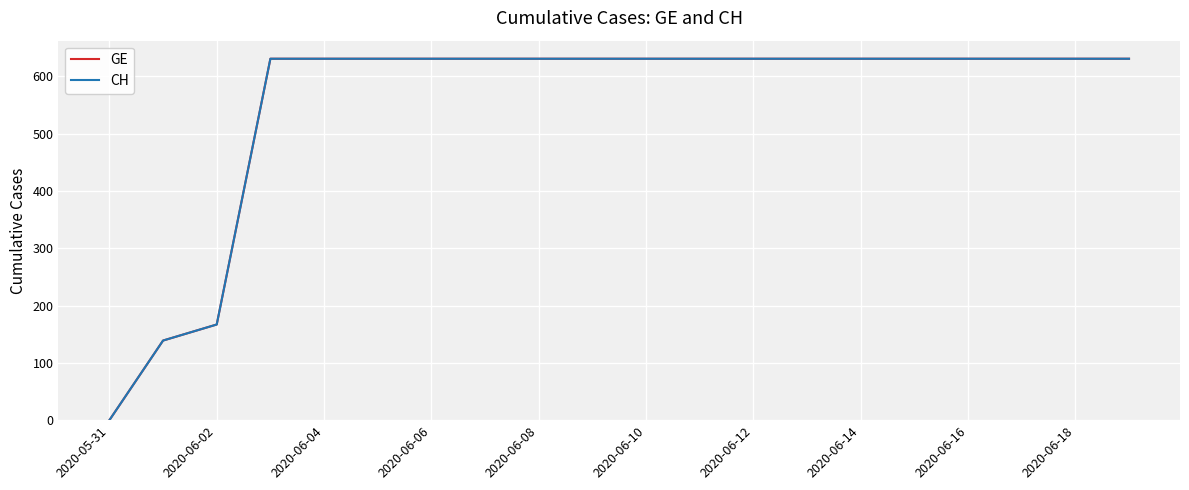

Reading left to right, list all the values displayed in this chart.

GE: 0	139	167	631	631	631	631	631	631	631	631	631	631	631	631	631	631	631	631	631
CH: 0	139	167	631	631	631	631	631	631	631	631	631	631	631	631	631	631	631	631	631